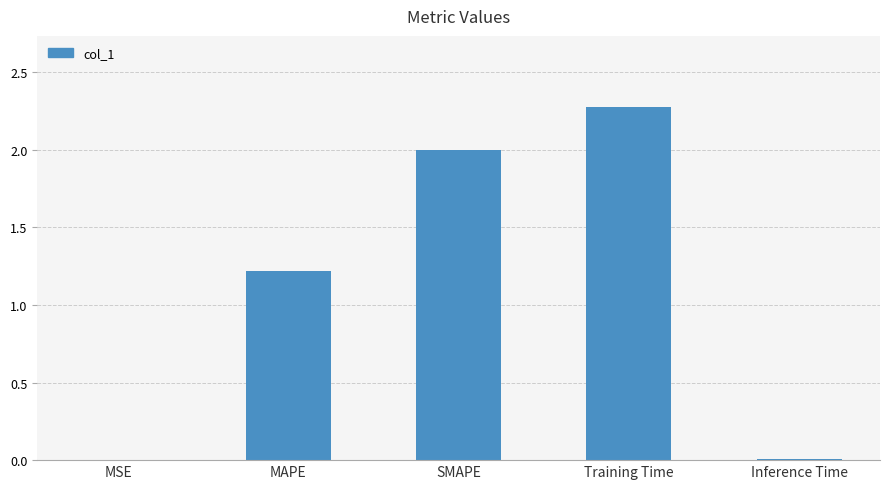

Where is the data nearest to the value 1?

MAPE